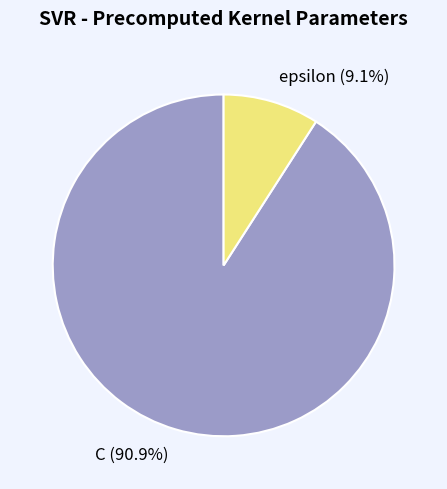

To the nearest percent, what portion does C represent?

91%